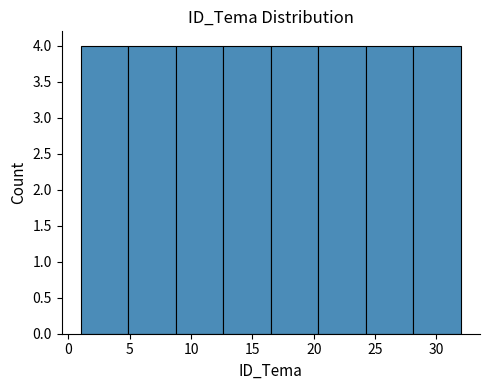

Reading left to right, transcribe this chart: for each bar, give the range it covers on the x-axis and its height. Neither the bar edges nor the heights are printed on the chart, so give them approximately, as read against the axes.

1.0 to 5.0: 4
5.0 to 9.0: 4
9.0 to 12.5: 4
12.5 to 16.5: 4
16.5 to 20.5: 4
20.5 to 24.5: 4
24.5 to 28.0: 4
28.0 to 32.0: 4